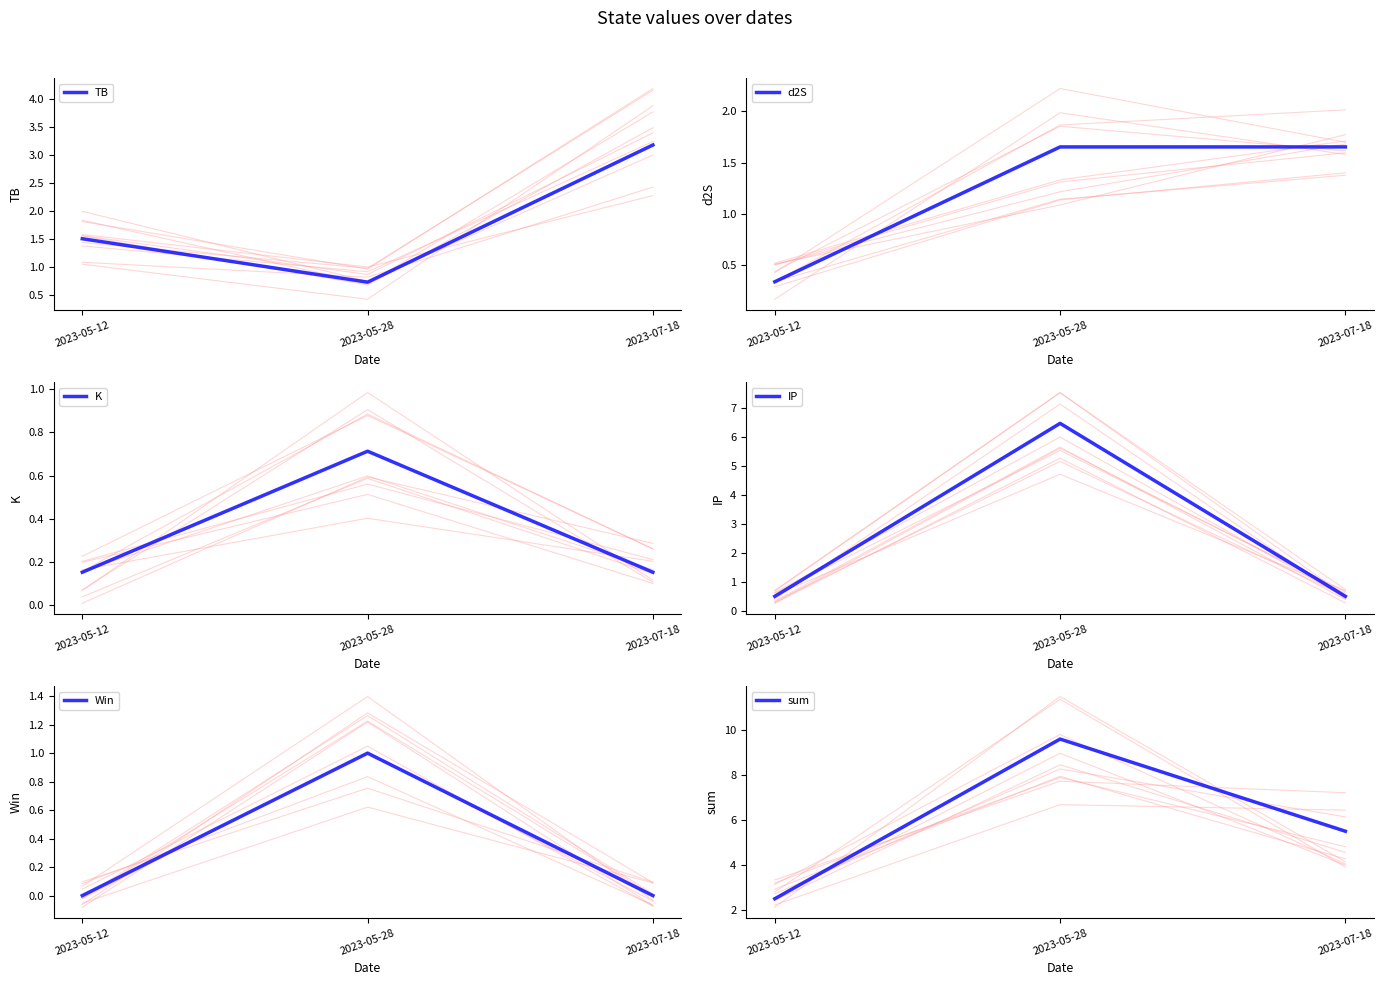

At which category is the sum across all series the highest?

2023-05-28